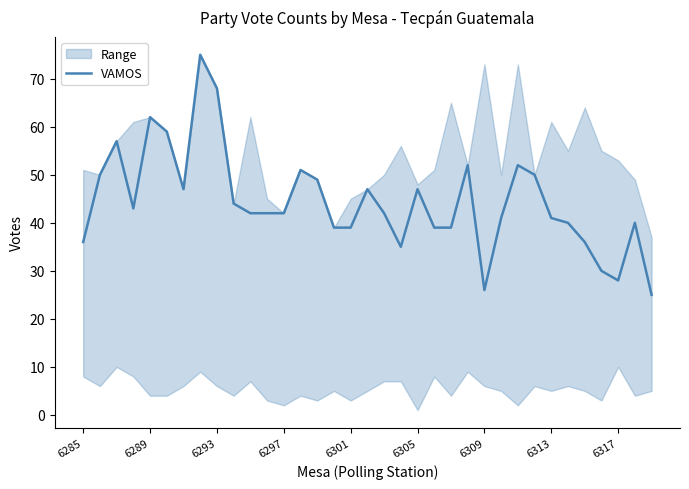

The chart shows a value of 36 at 6285. True or false?

True